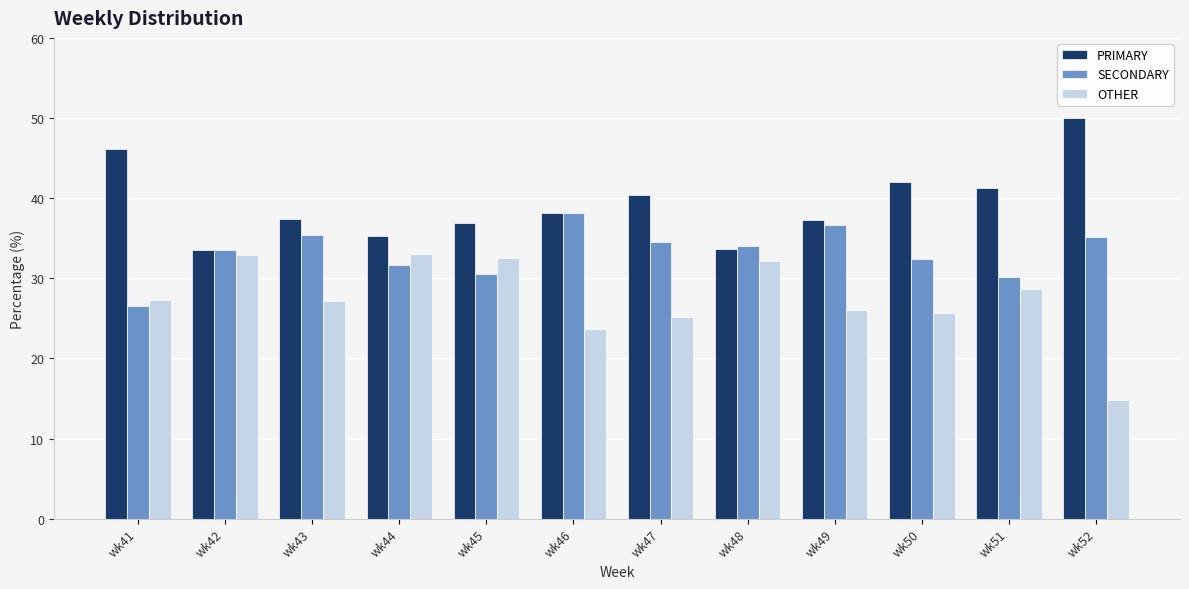

Is it true that PRIMARY equals 53.2 at wk49?

False